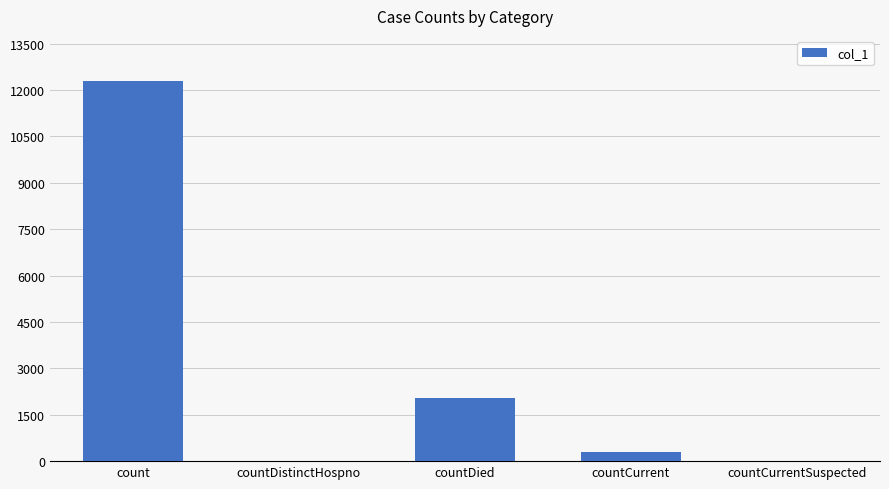

The value at countCurrentSuspected is 0. True or false?

True